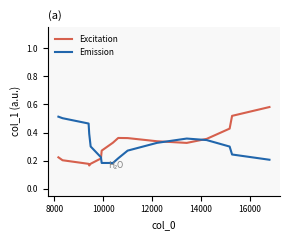

How many series are shown in this chart?

2